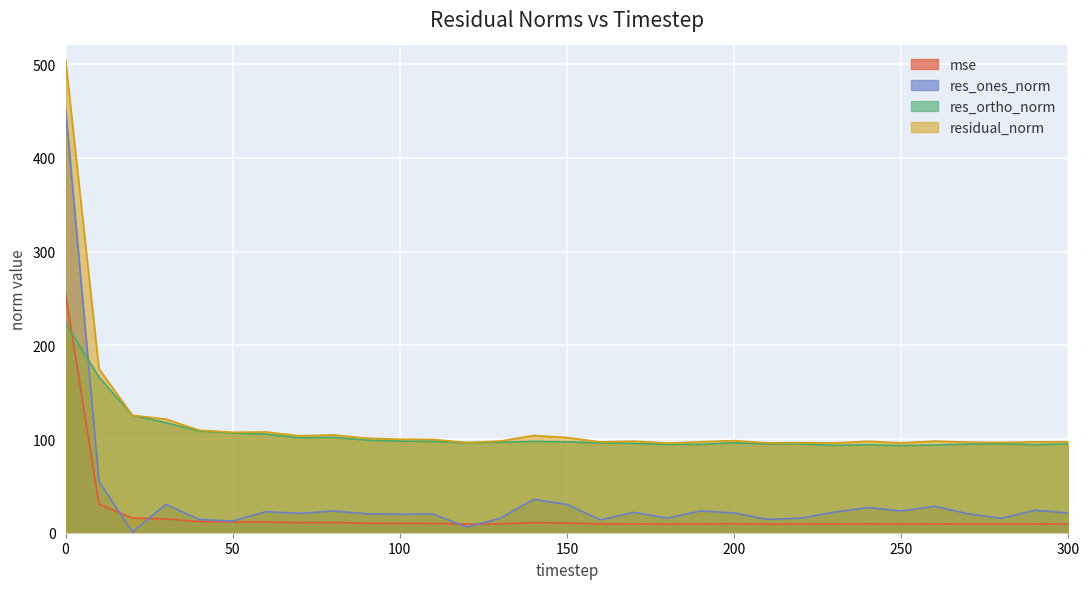

What is the difference between the highest and lowest values at 270?

87.3